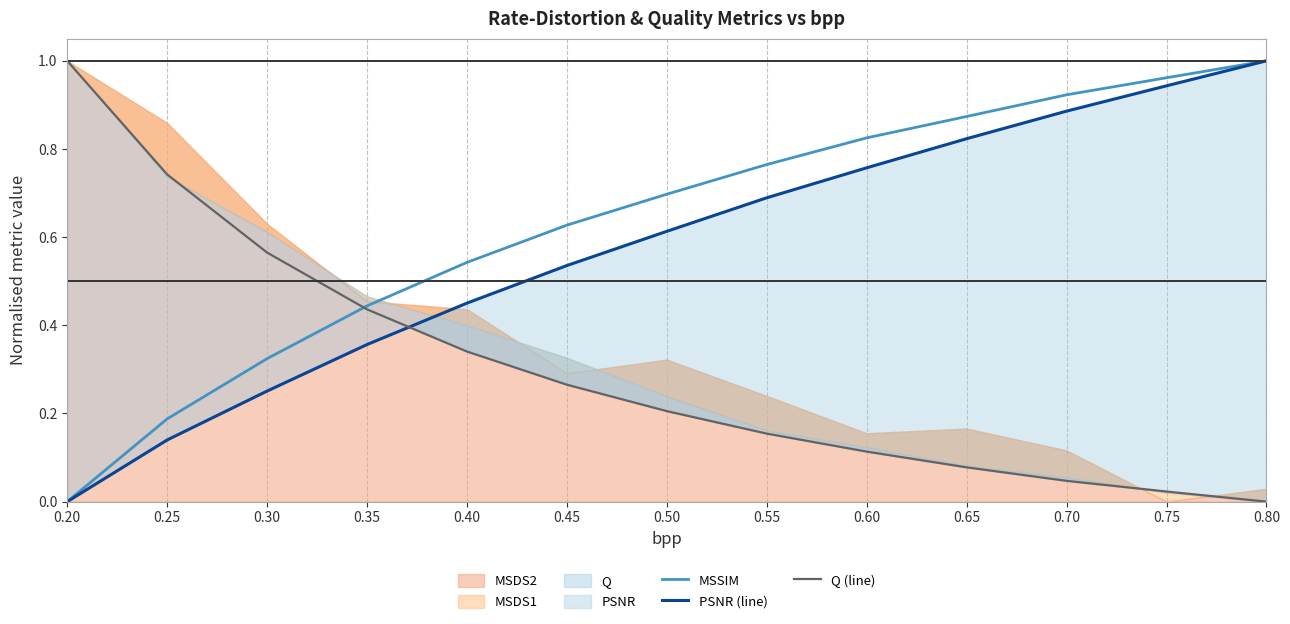

List the series in order of their overall mean, lowest first.

Q (line), PSNR (line), MSSIM